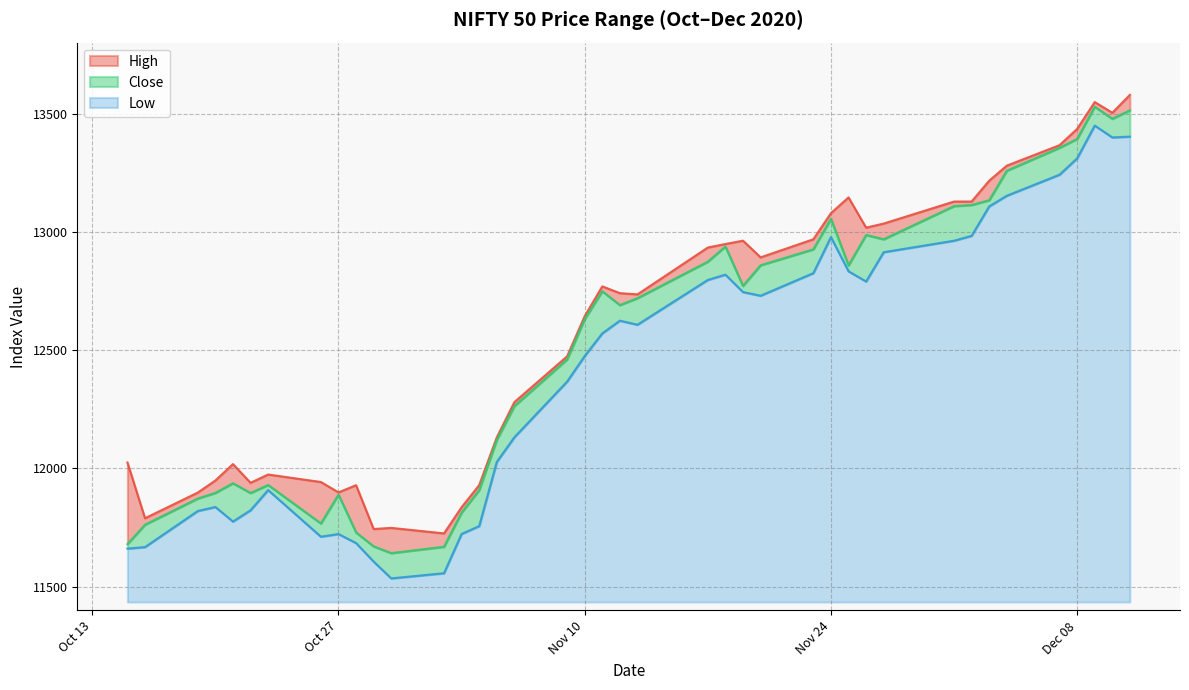

Is it true that Low equals 17689.2 at 2020-11-26?

False